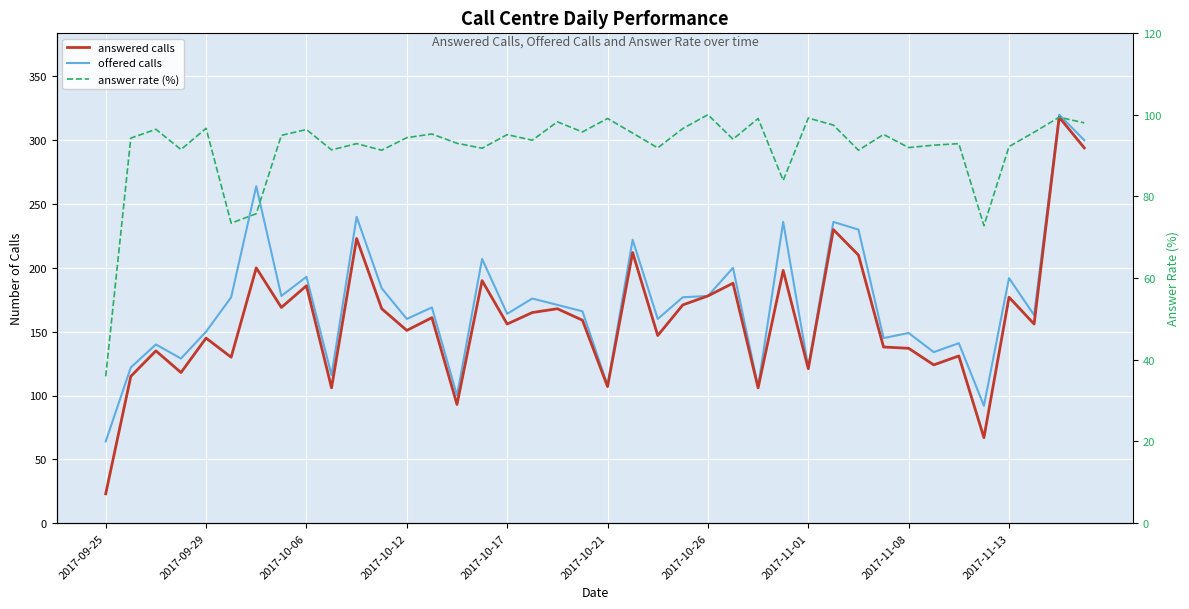

Which has a higher value, 28 or 13?

13